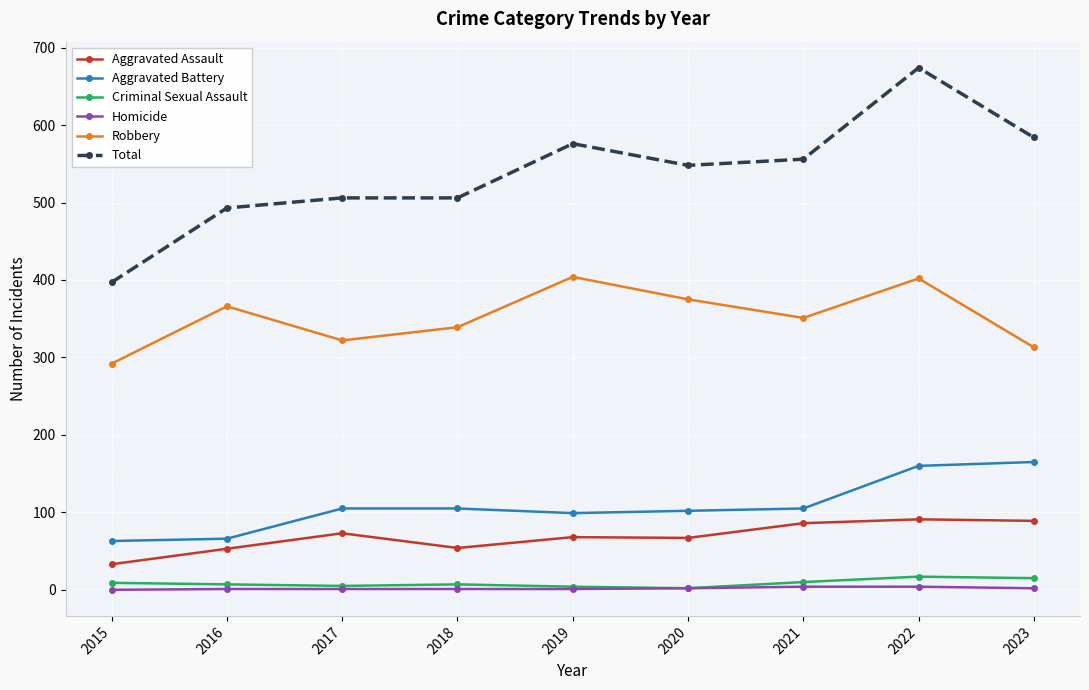

Does the chart have visible grid lines?

Yes